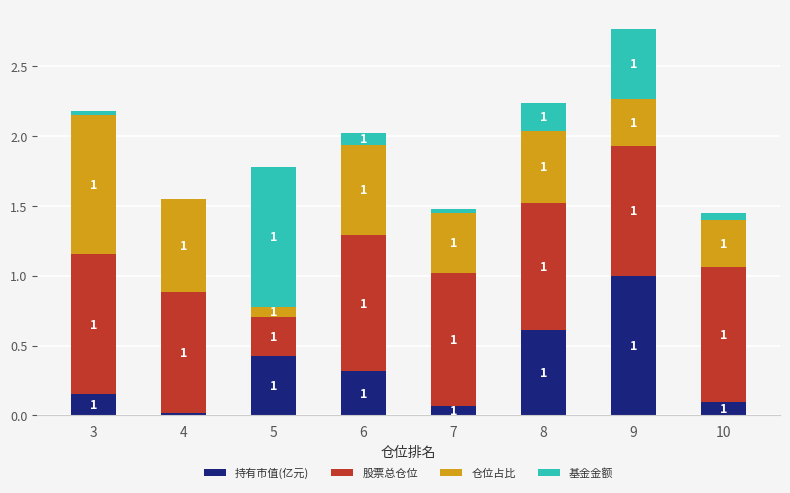

What is the total value across all series at 6?

2.0